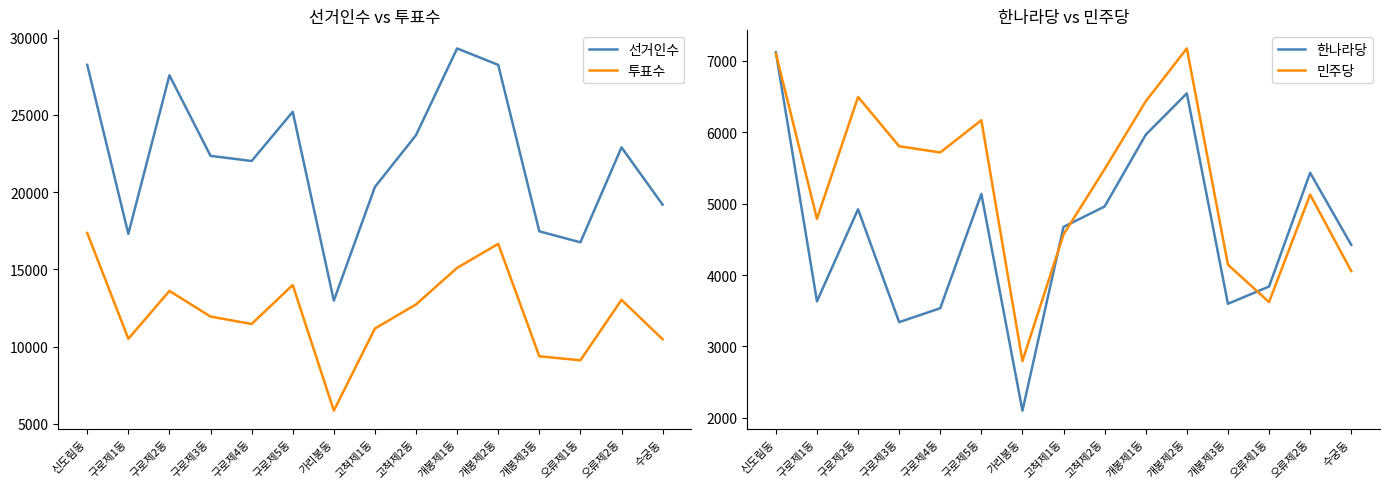

What is the label of the 9th point from the right?

가리봉동